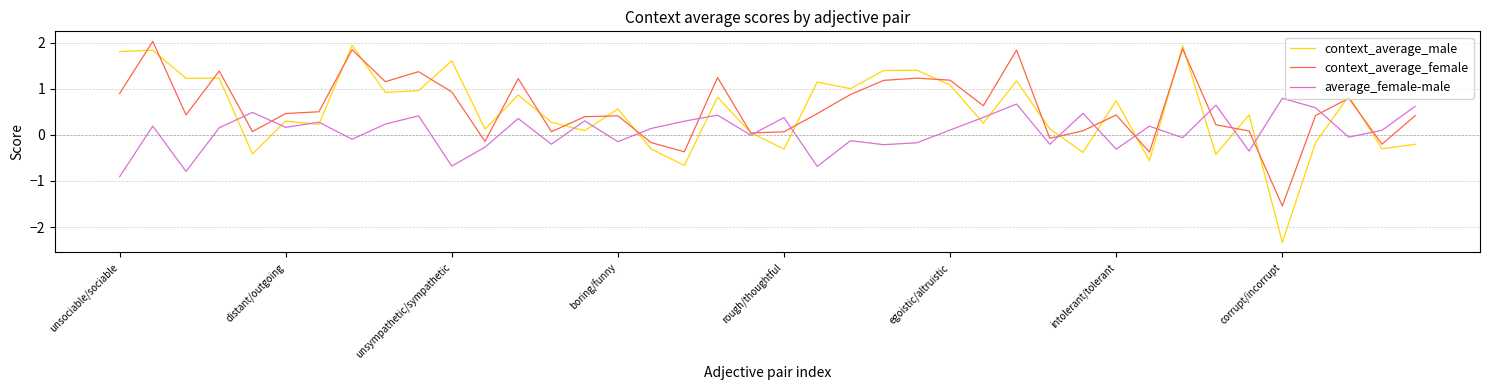

Which series has the widest spread of values?

context_average_male